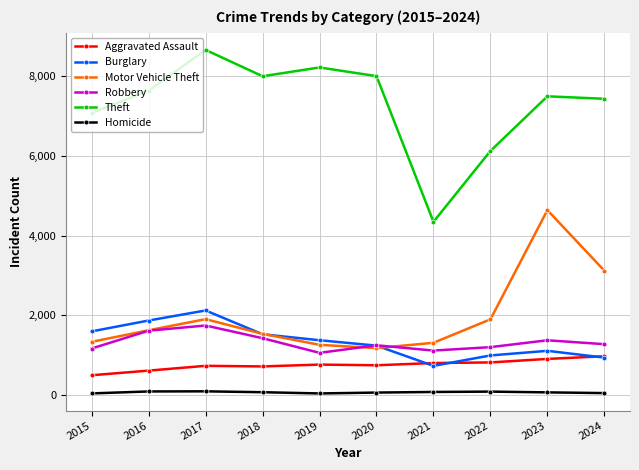

What are all the series names shown in the legend?

Aggravated Assault, Burglary, Motor Vehicle Theft, Robbery, Theft, Homicide